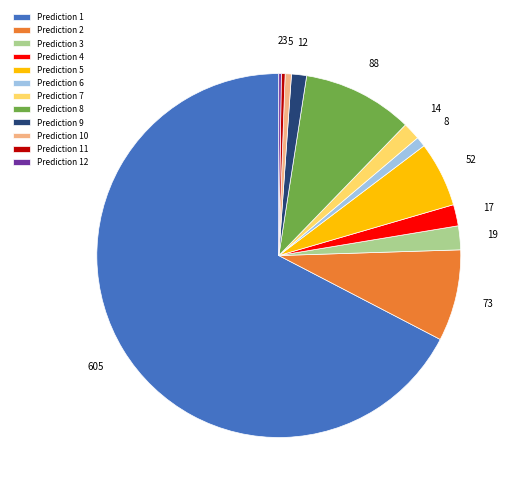

The Prediction 10 slice represents 1% of the pie. True or false?

True